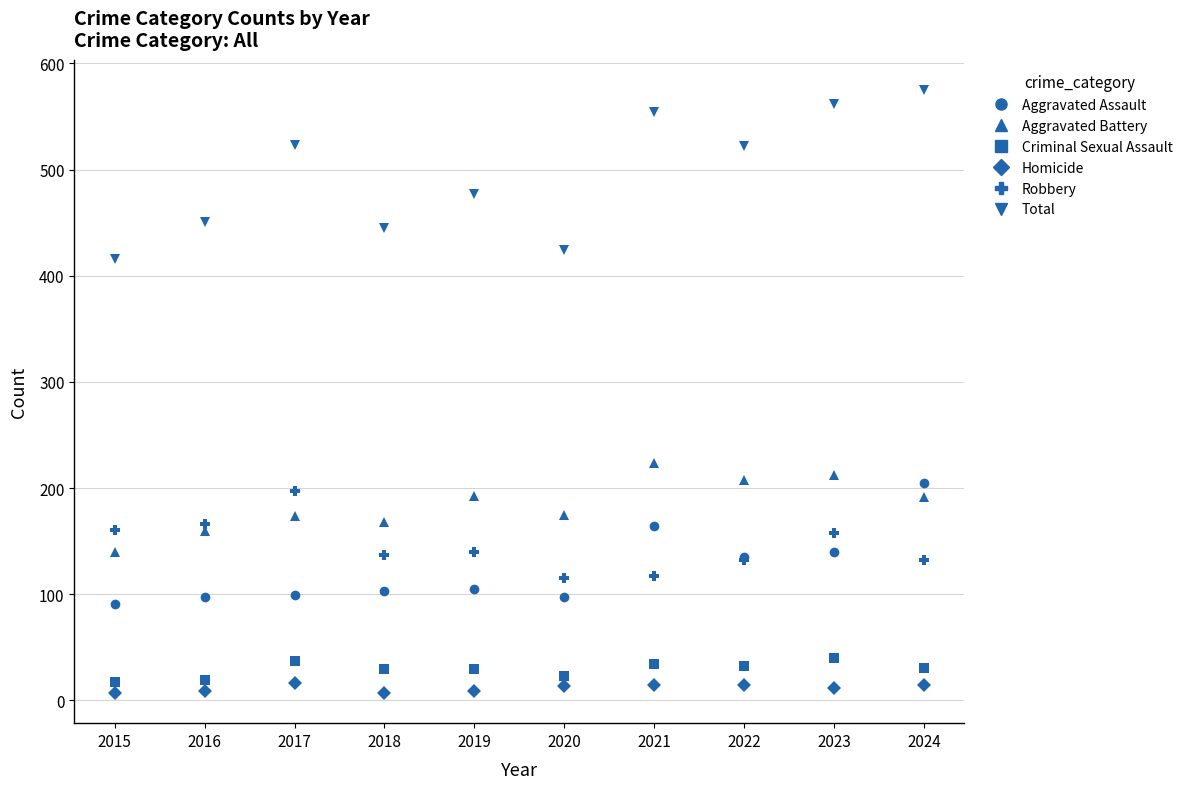

True or false: Aggravated Battery has a value of 245 at 2017.

False